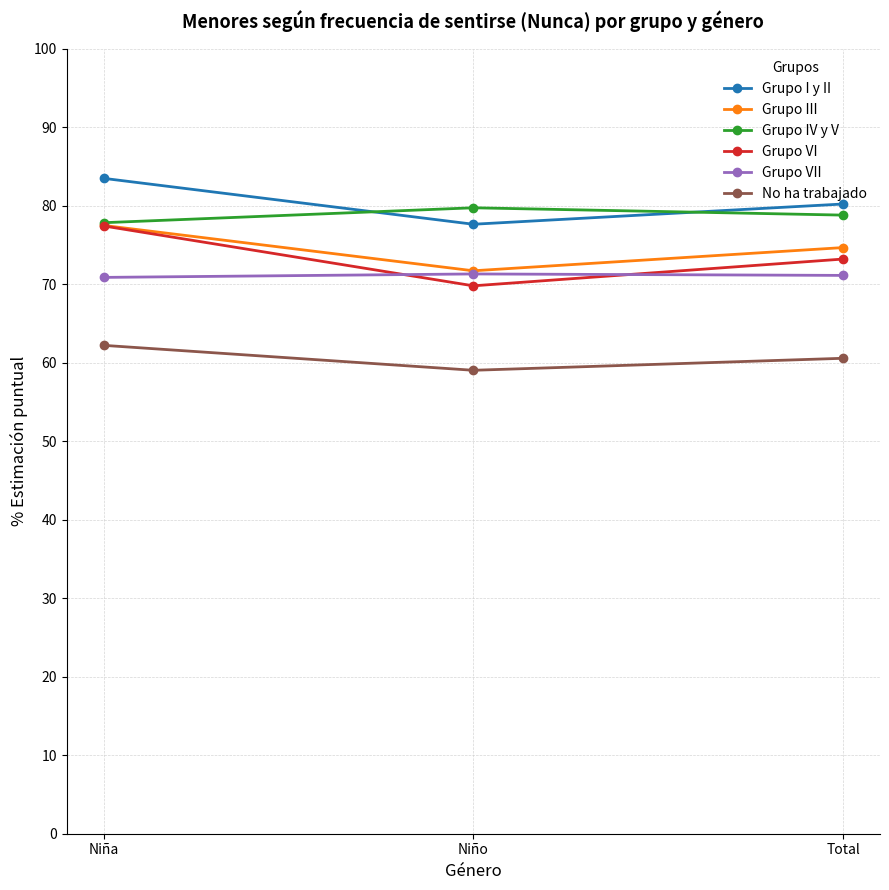

Is the value of Grupo I y II at Niña greater than the value of Grupo IV y V at Niña?

Yes